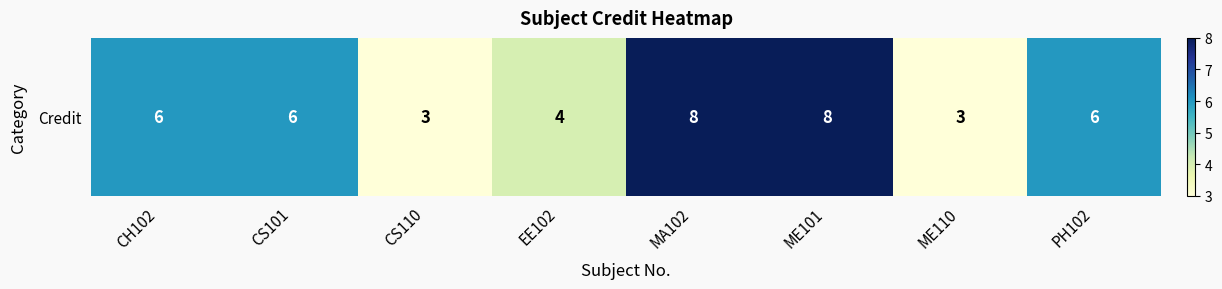

Is it true that the value at CS110 is 1?

False